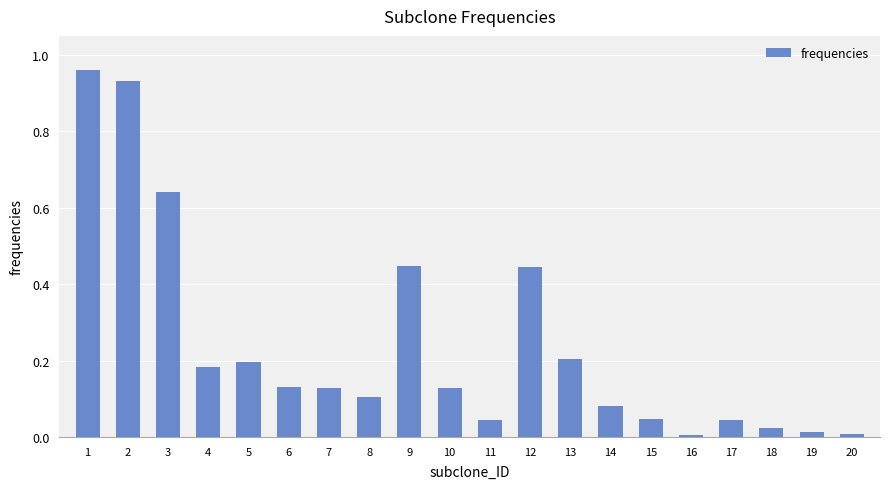

Does the chart contain stacked bars?

No